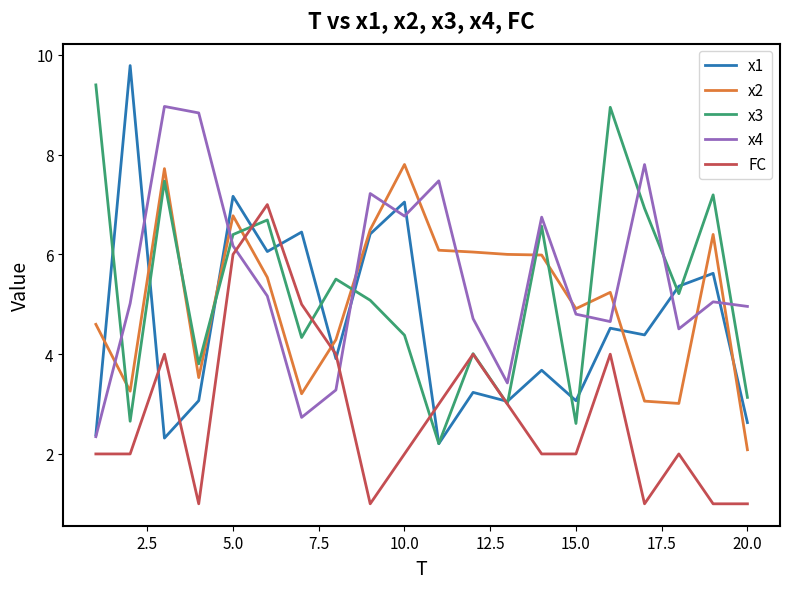

Which series has the widest spread of values?

x1